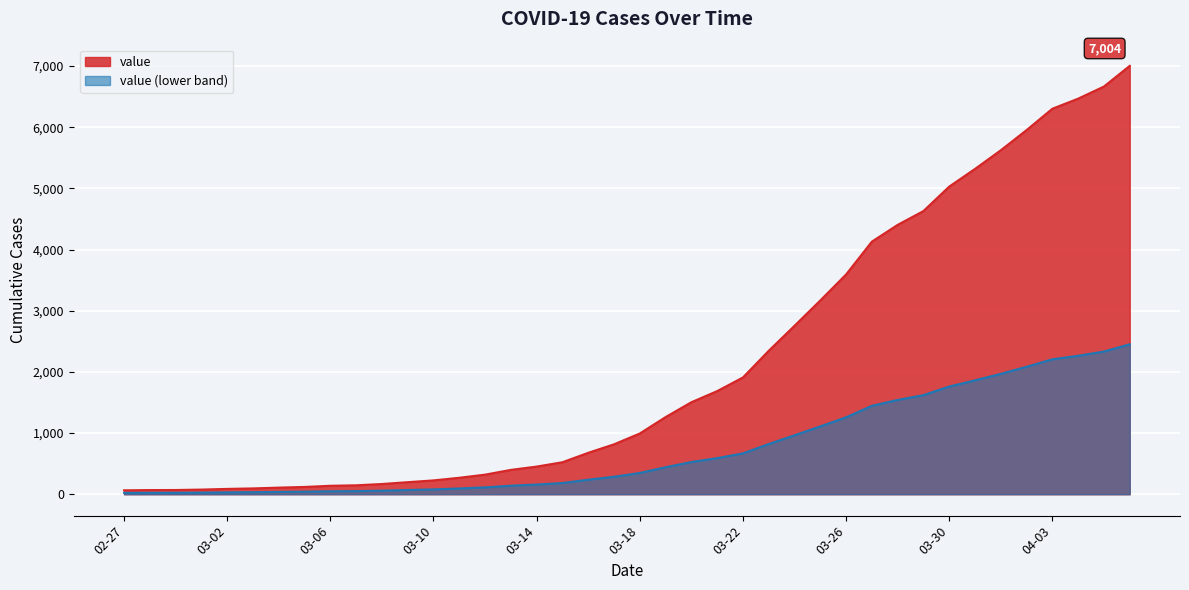

What is the difference between the second highest and second lowest values?

6598